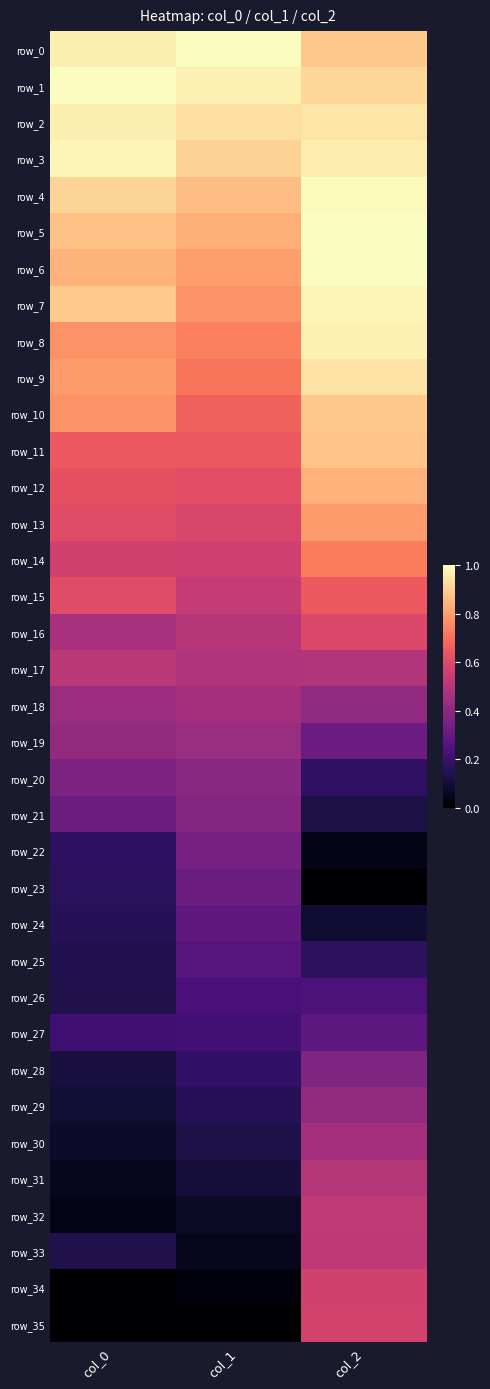

Between col_1 and col_0, which is larger?

col_1